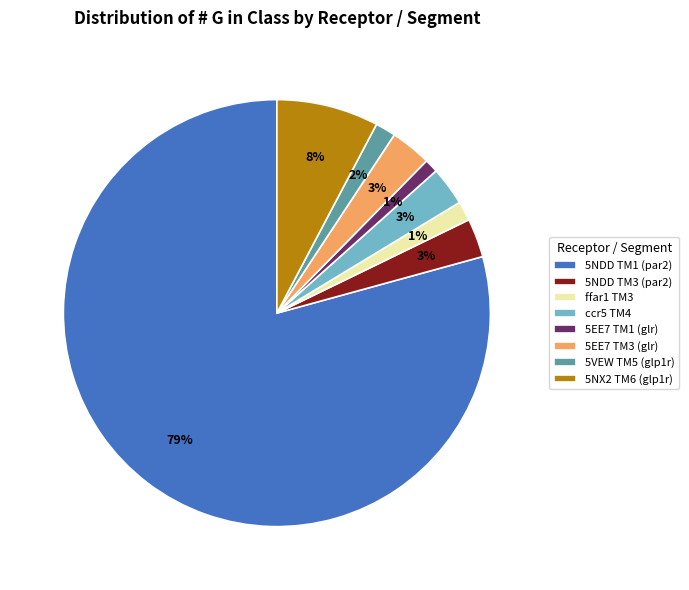

Is the sum of 5NDD TM1 (par2) and 5NX2 TM6 (glp1r) greater than half?

Yes